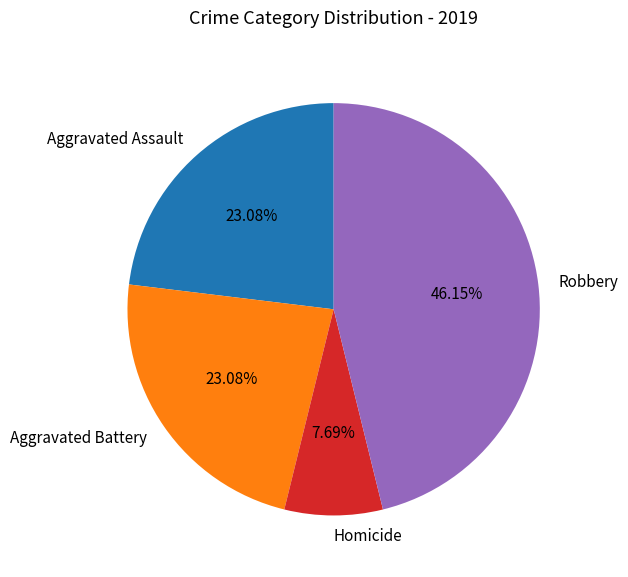

To the nearest percent, what is the average slice percentage?

25%